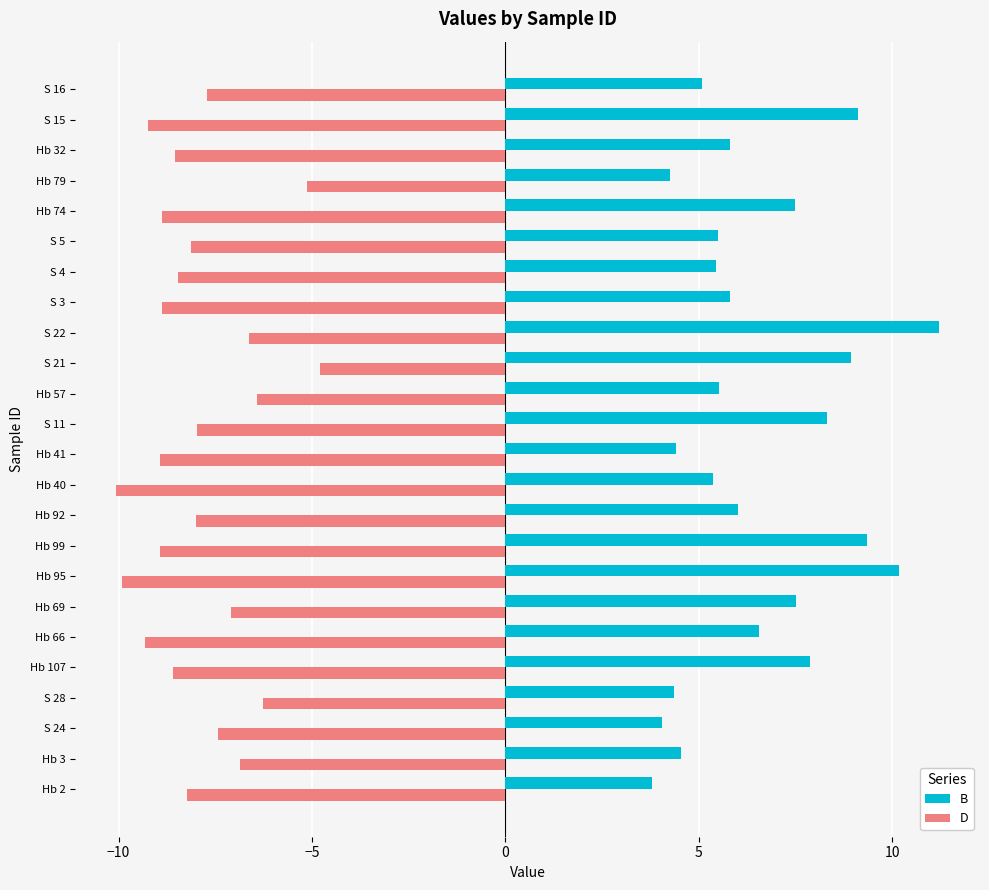

Which series has the largest total across all categories?

B